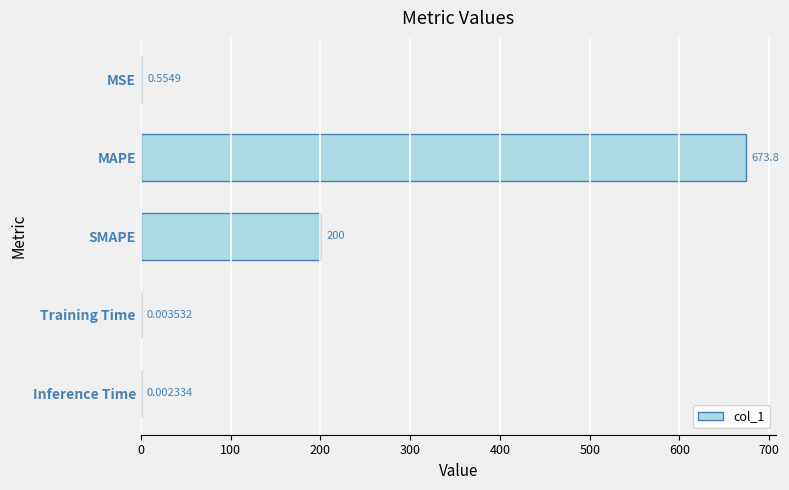

What is the average value?

174.9